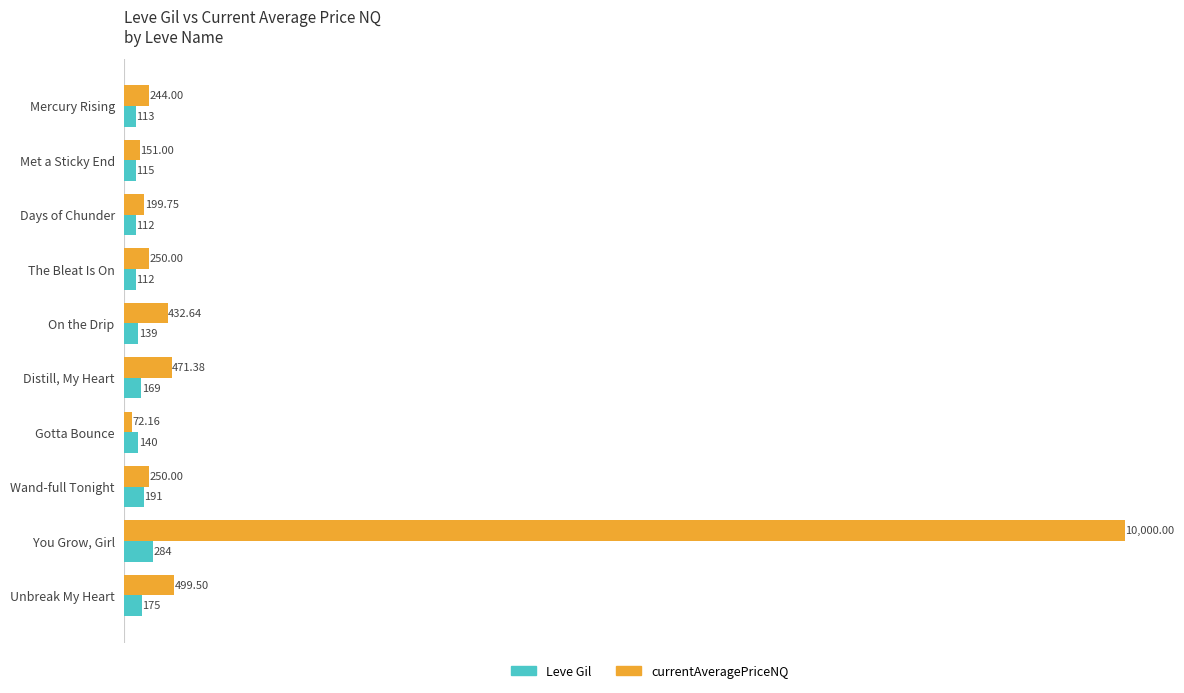

Rank the series by their maximum value, from lowest to highest.

Leve Gil, currentAveragePriceNQ